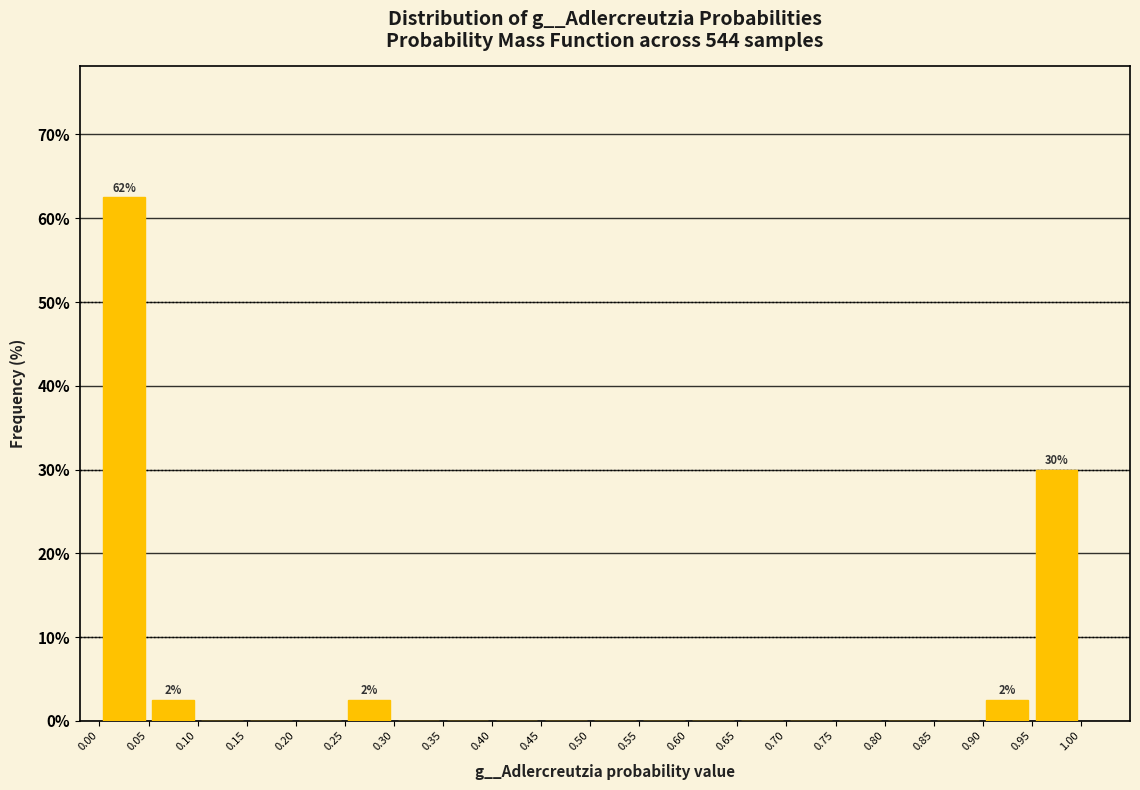

Over which range of the x-axis is the bar tallest?

0.00 to 0.05